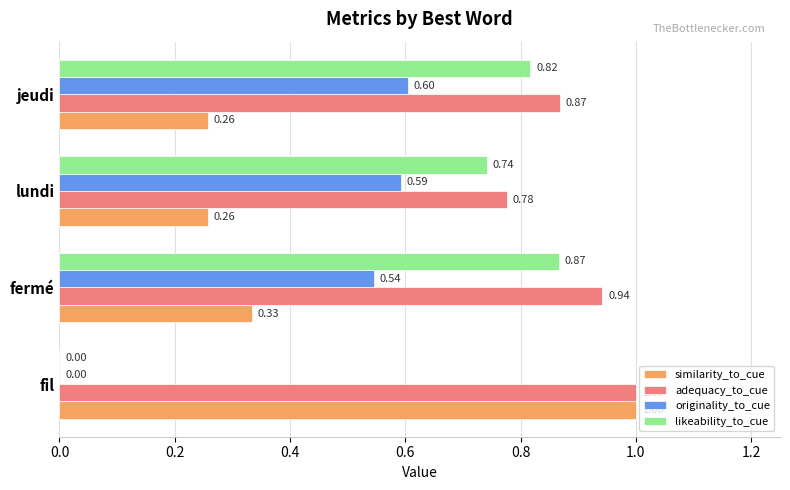

What is the total value across all series at fermé?

2.7